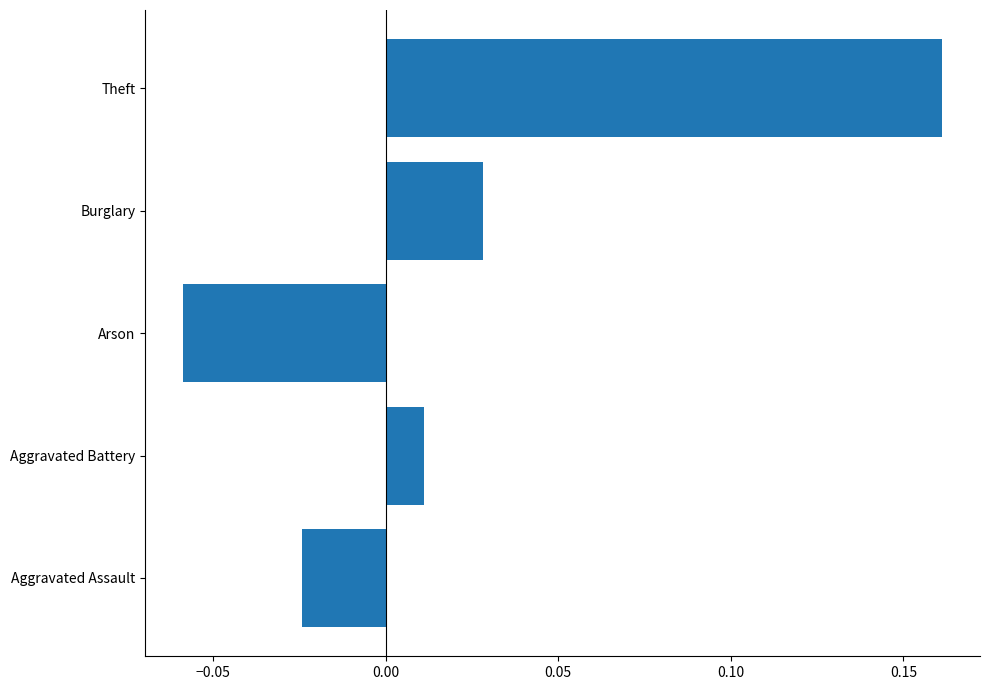

How many series are shown in this chart?

1